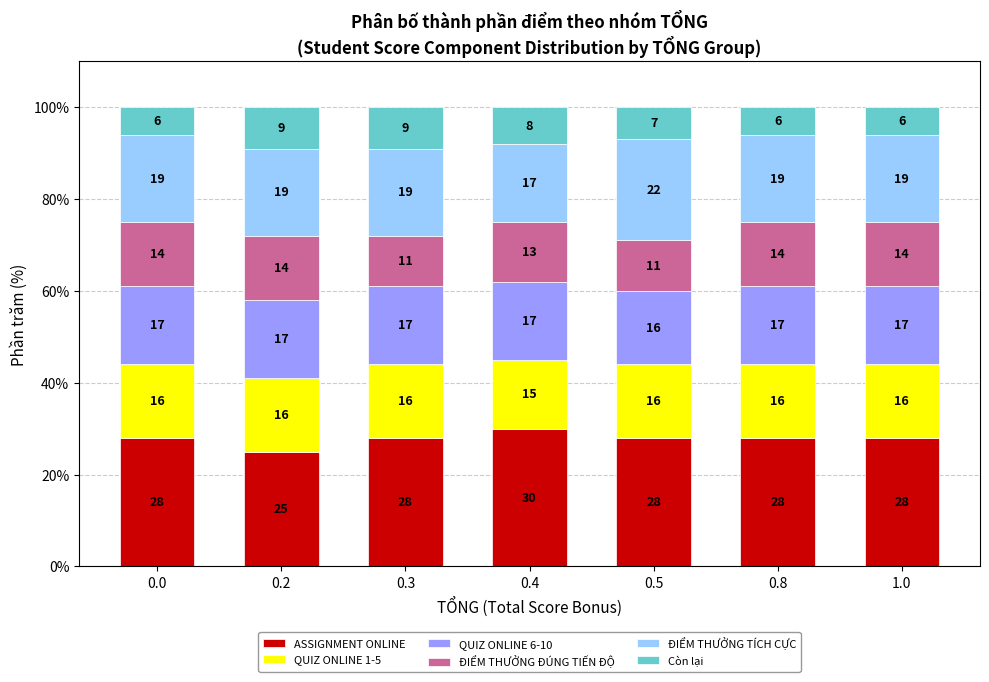

Does the chart contain stacked bars?

Yes